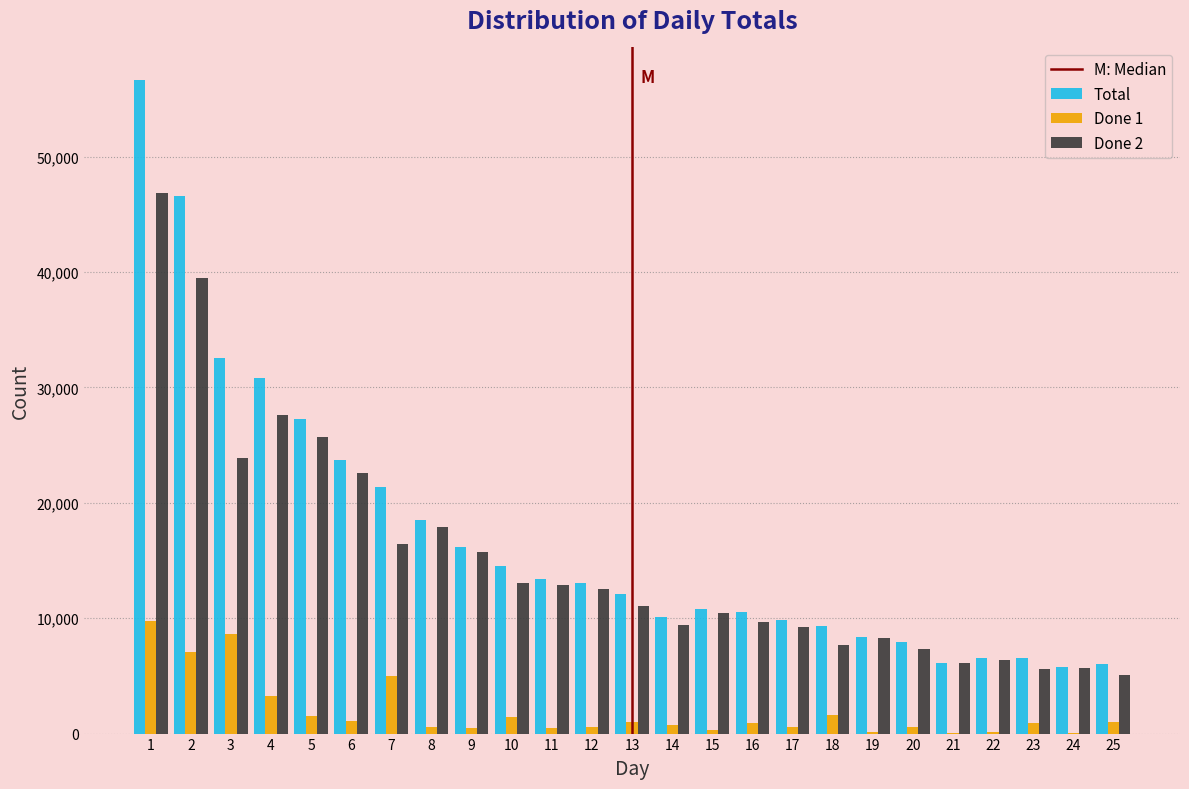

Is the value of Done 1 at 16 greater than the value of Done 2 at 24?

No